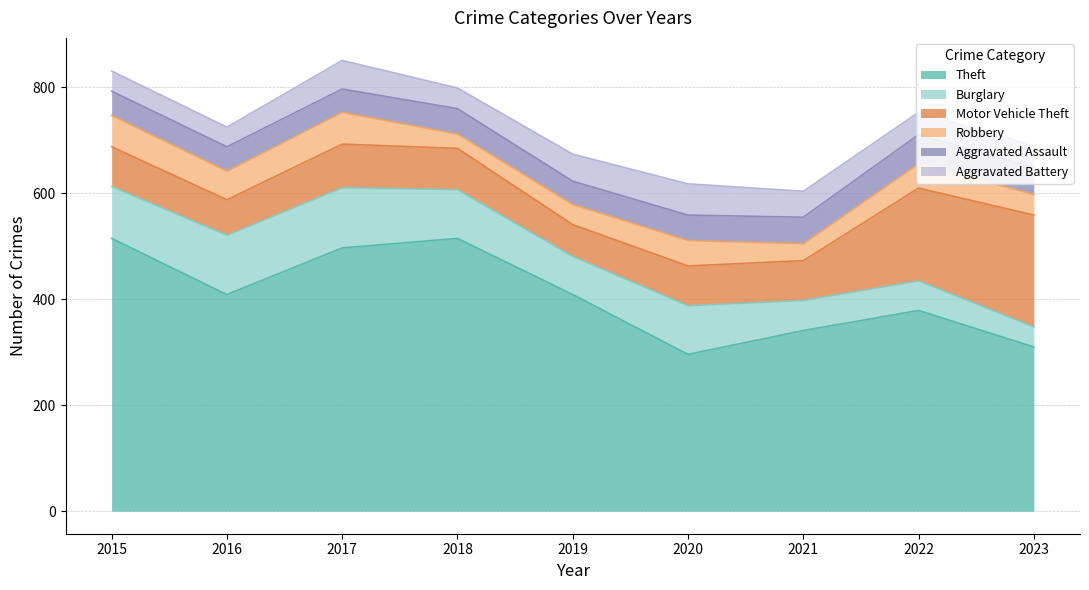

How many data points does each series have?

9